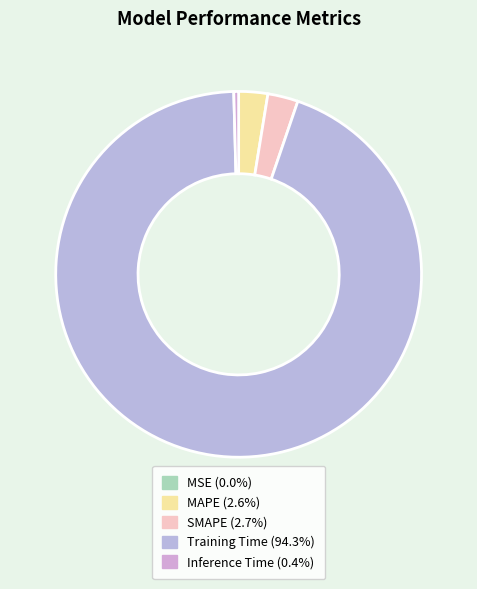

Which slice represents more than half of the pie?

Training Time